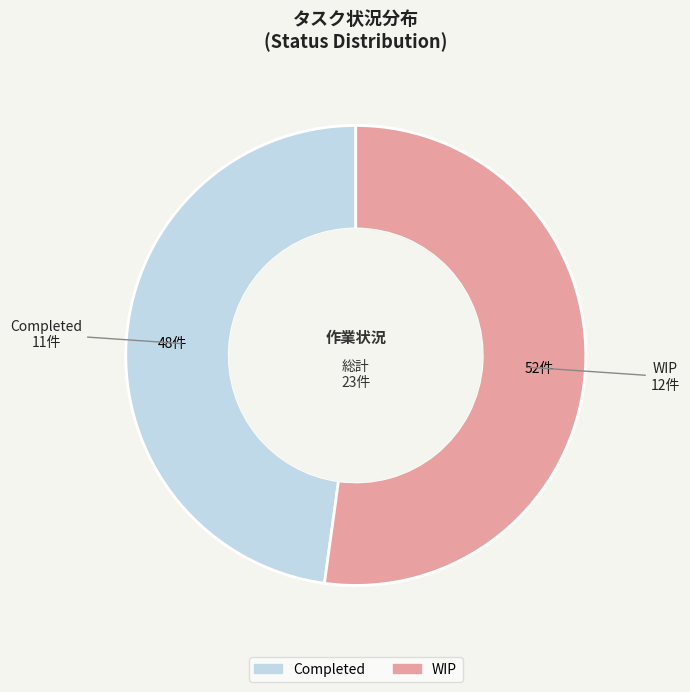

Which slice is the smallest?

Completed